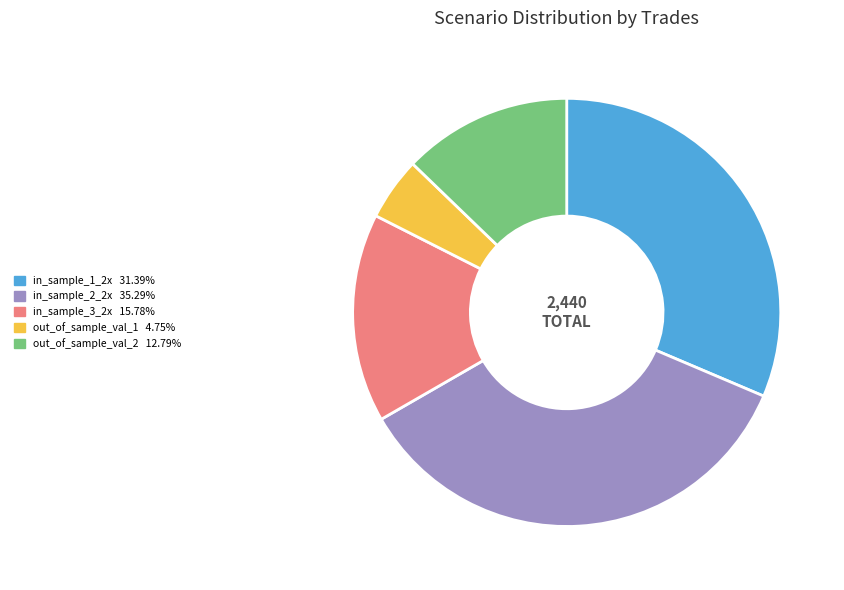

Between in_sample_3_2x and in_sample_1_2x, which is larger?

in_sample_1_2x